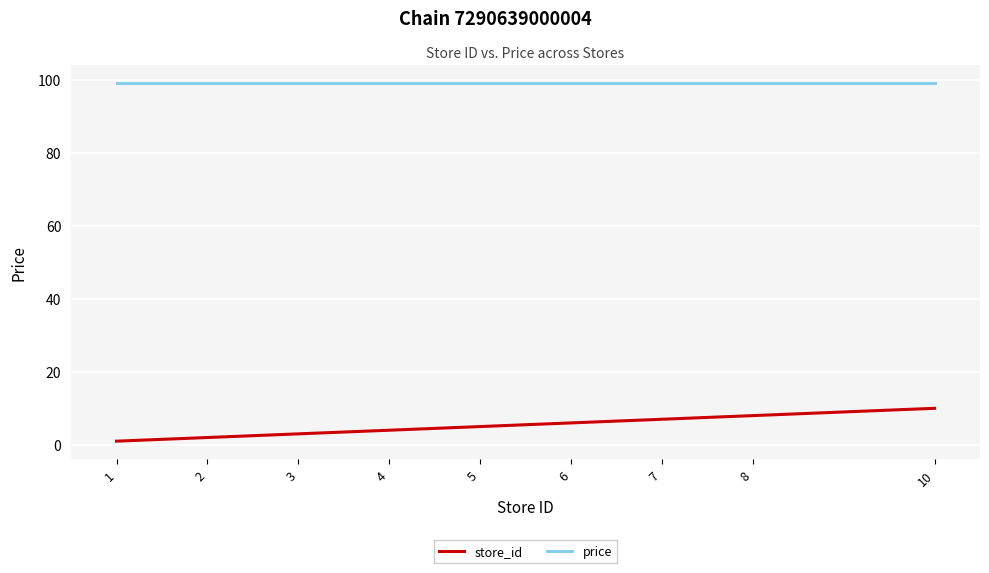

Which series has the largest range (max minus min)?

store_id